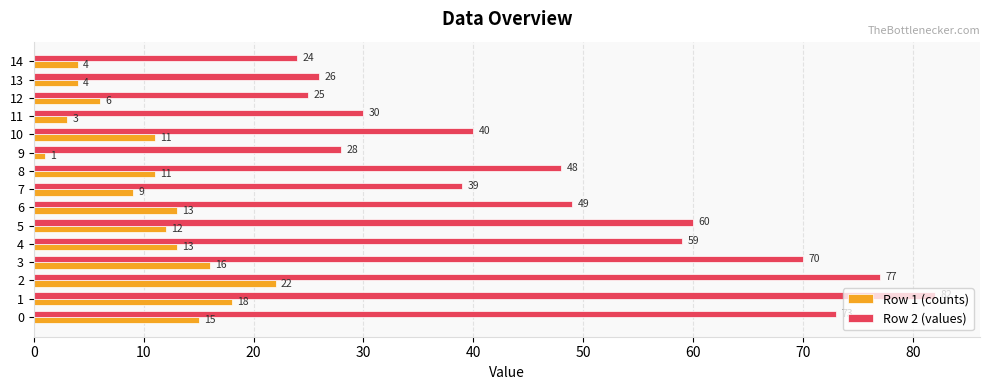

What is the spread (max minus min) of values at 13?

22